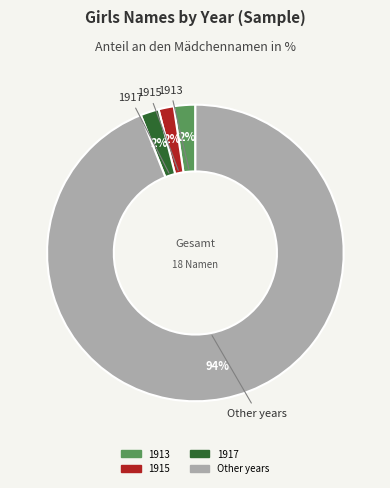

How many segments does this pie chart have?

4